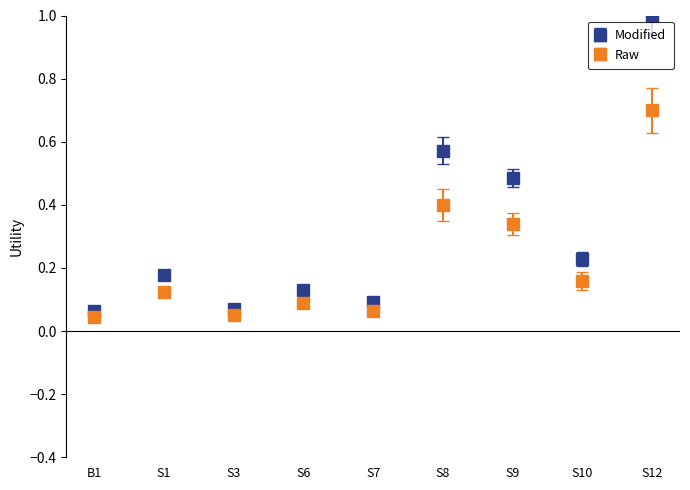

What is the sum of all Raw values?

2.0